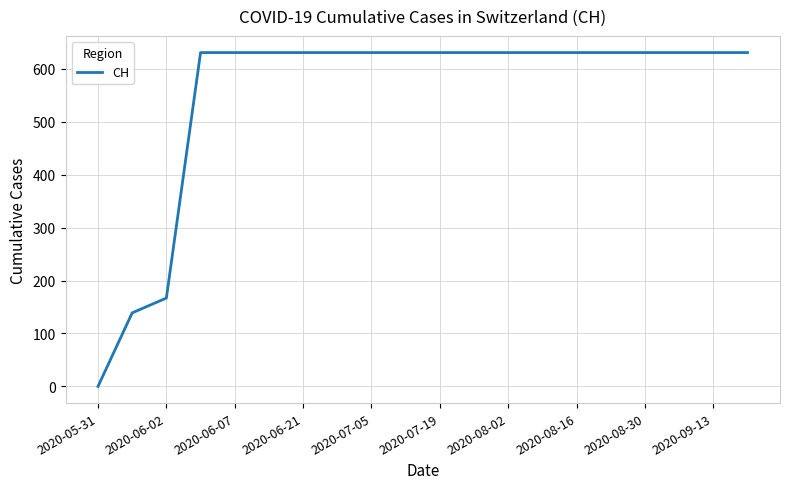

What is the sum of all values?

11033